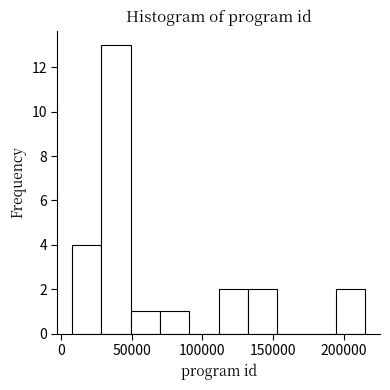

Reading left to right, transcribe this chart: for each bar, give the range it covers on the x-axis and its height. Neither the bar edges nor the heights are printed on the chart, so give them approximately, as read against the axes.

10000 to 30000: 4
30000 to 50000: 13
50000 to 70000: 1
70000 to 90000: 1
90000 to 110000: 0
110000 to 130000: 2
130000 to 155000: 2
155000 to 175000: 0
175000 to 195000: 0
195000 to 215000: 2